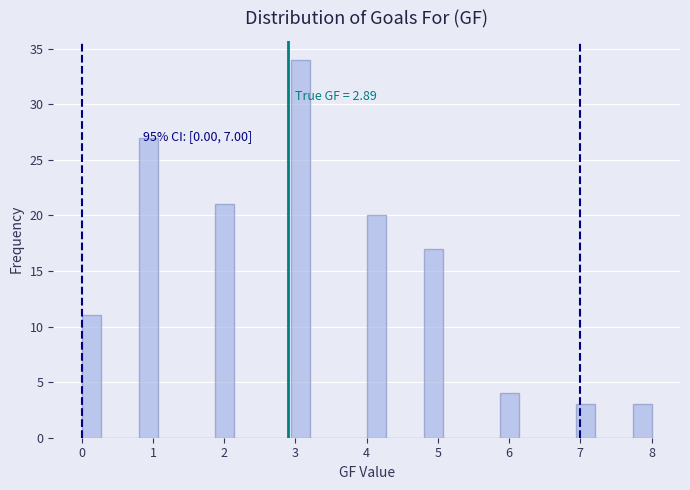

Read against the x-axis, roughly where is the centre of the tallest bar?

3.1